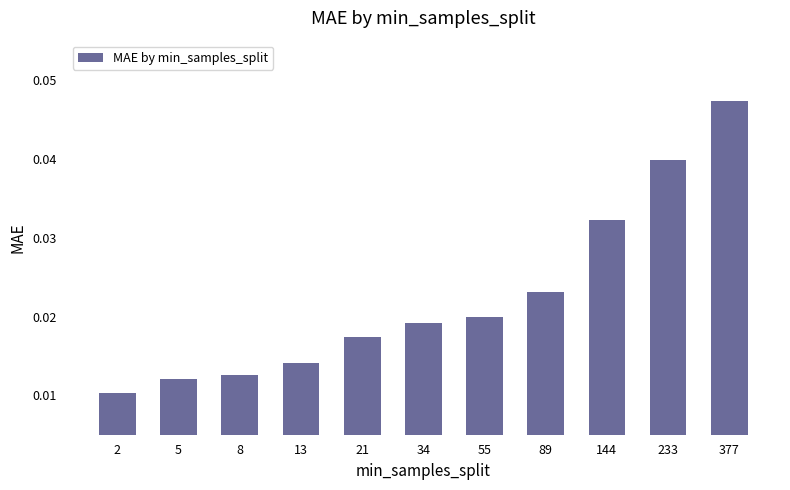

Between 5 and 144, which is larger?

144